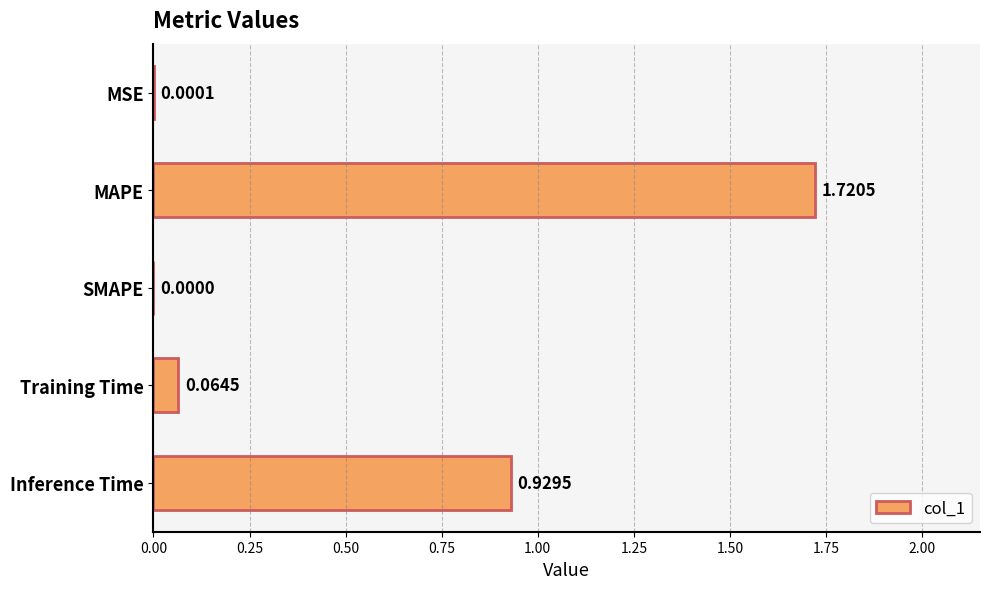

How many values are above zero?

4